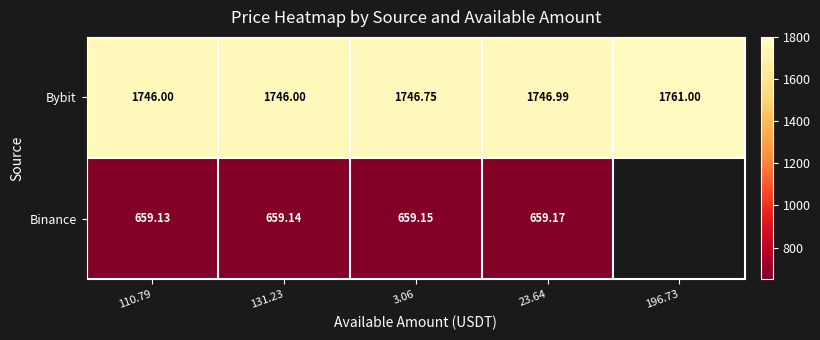

Which series changed the most between 131.23 and 23.64?

Bybit